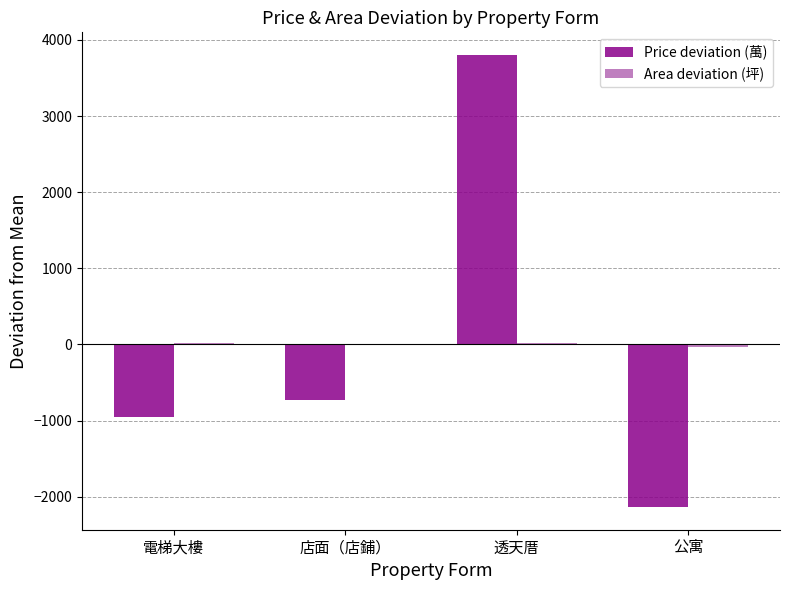

What is the difference between the second highest and minimum values in the Price deviation (萬) series?

1406.9